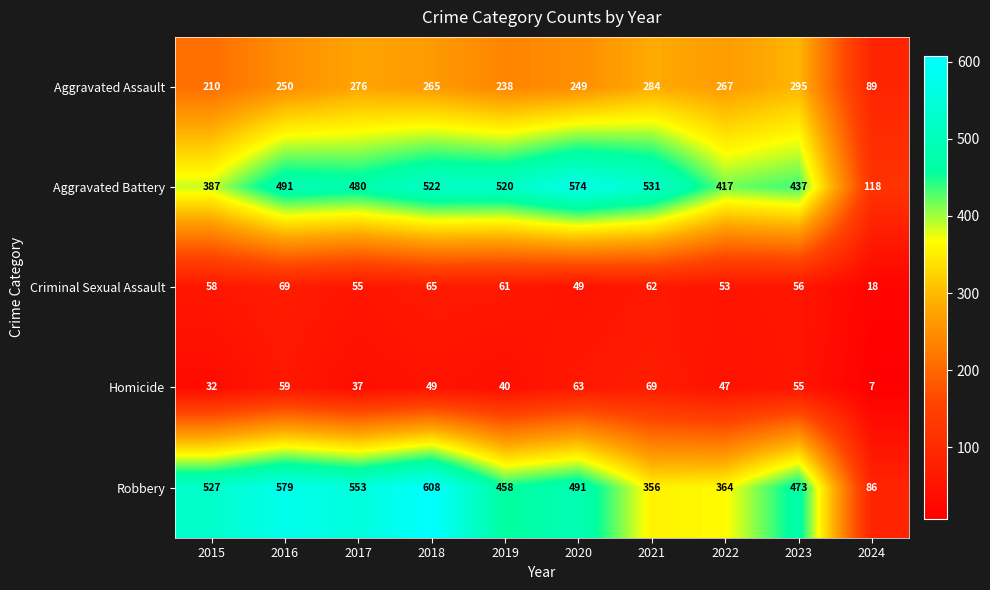

Which label corresponds to the smallest value in the chart?

2024